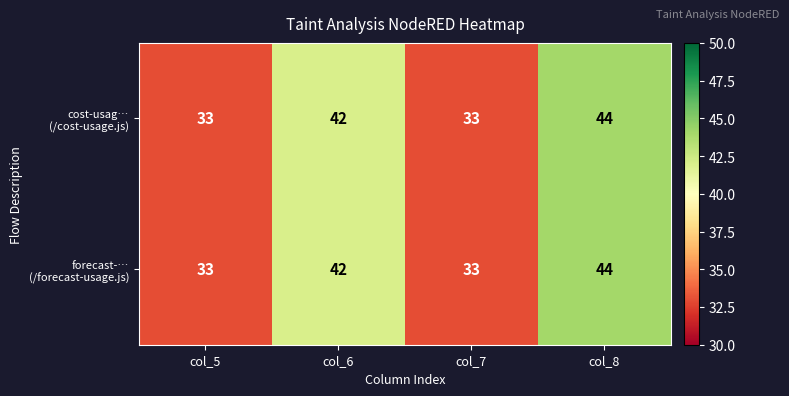

What is the greatest value displayed?

44